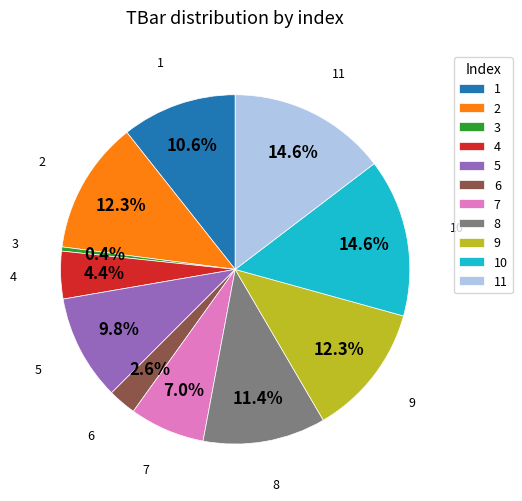

Combined, do 9 and 1 account for over 50%?

No